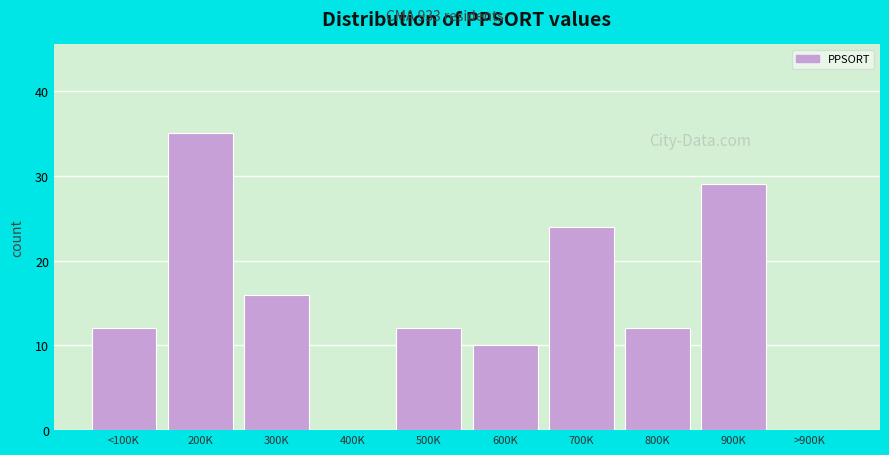

Reading left to right, extract all data points from this chart.

<100K=12	200K=35	300K=16	400K=0	500K=12	600K=10	700K=24	800K=12	900K=29	>900K=0